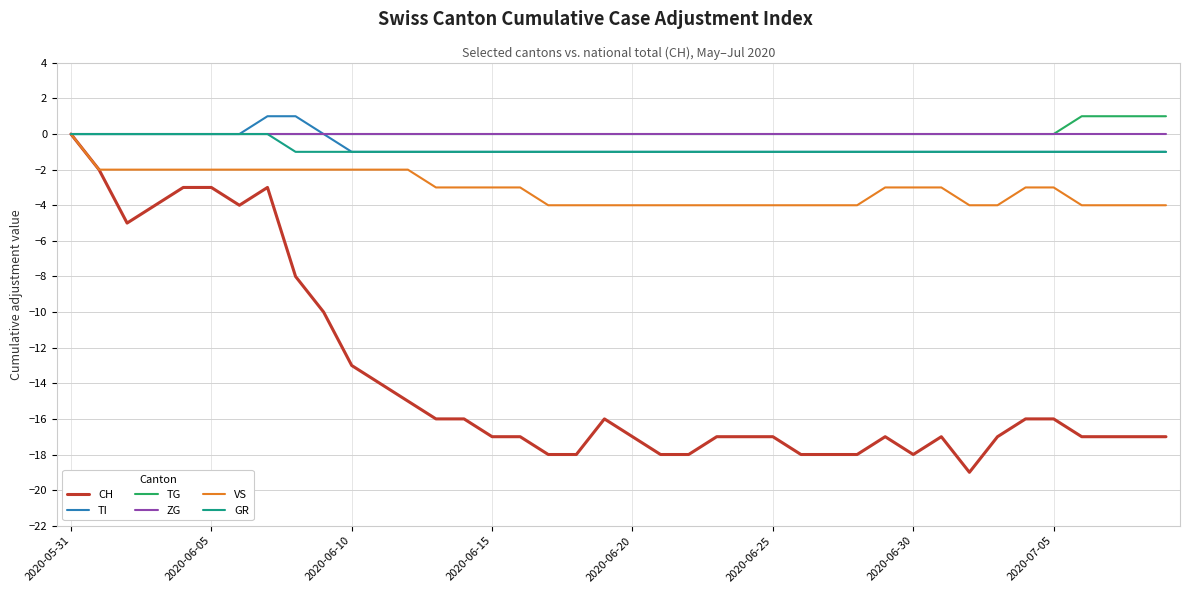

Which series has the widest spread of values?

CH